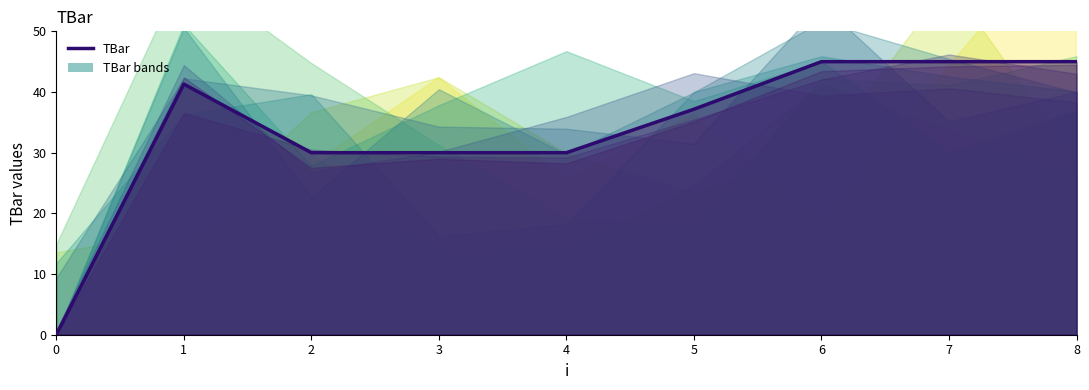

How many interior local peaks (higher than both neighbors) does the data have?

1